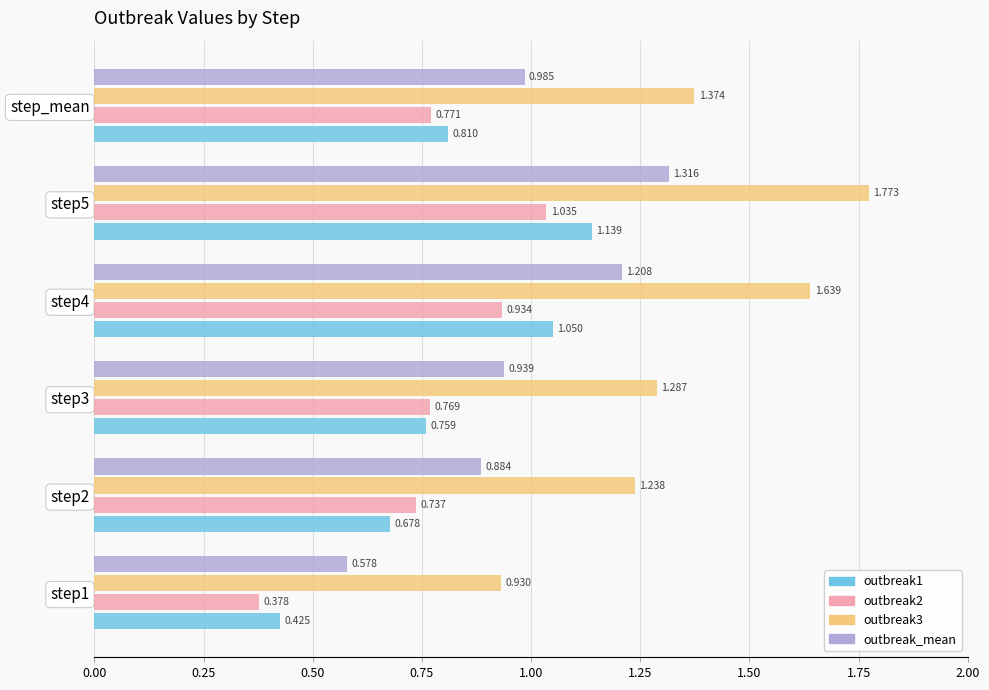

Is the value of outbreak2 at step1 greater than the value of outbreak3 at step_mean?

No